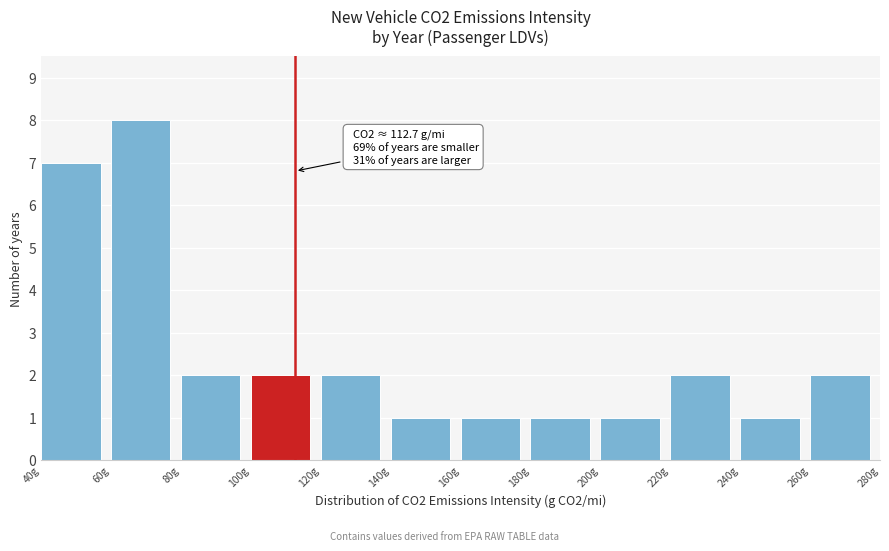

Over which range of the x-axis is the bar tallest?

60 to 80